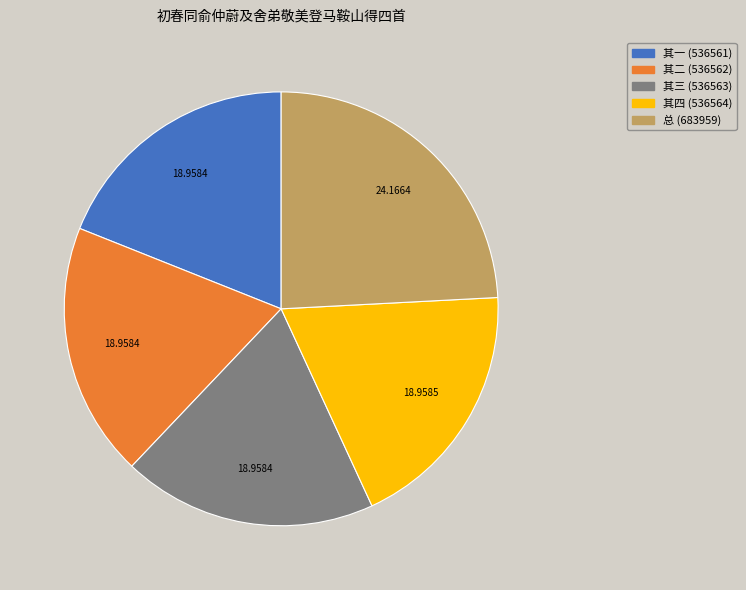

Is there any slice that represents more than half of the pie?

No